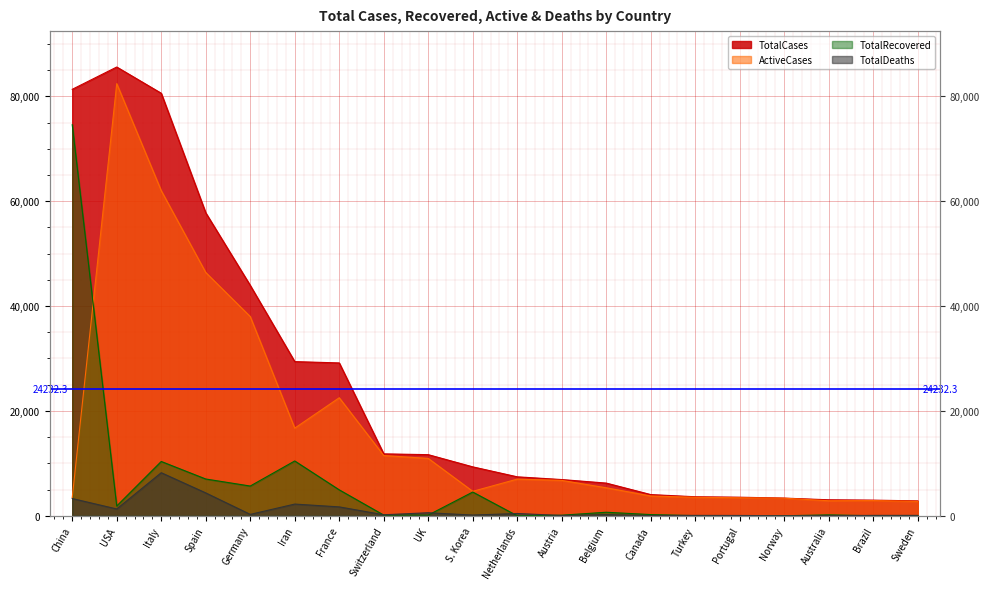

How many categories are shown in the chart?

20